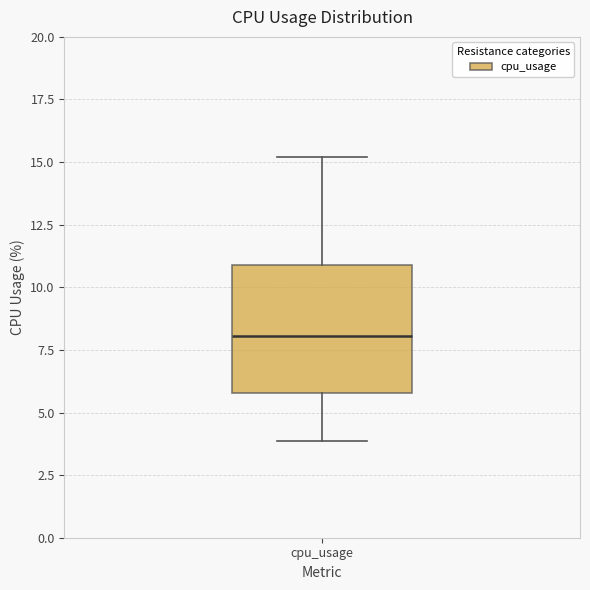

Transcribe this box plot: give where the median line is, the range the box spans, and where the two whiskers end, as read against the y-axis. The values are not printed on the chart, so give them approximately, as read against the axis.

median 8, box 6 to 11, whiskers 4 to 15